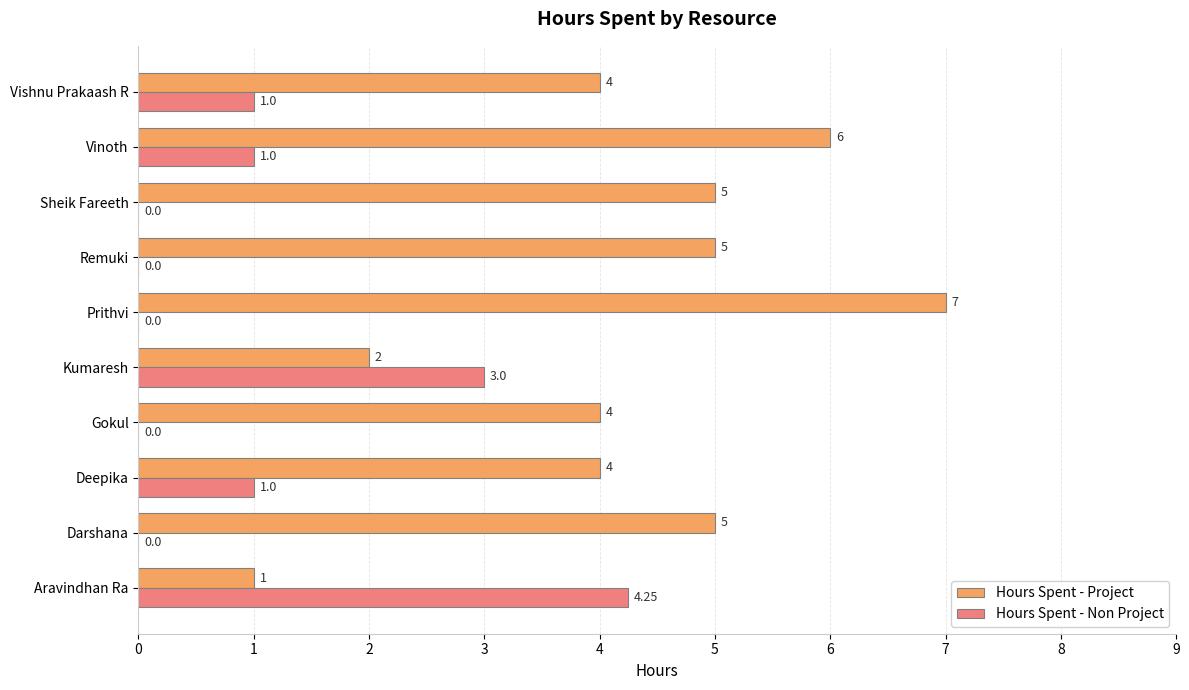

Between Deepika and Vinoth, which series saw the biggest shift?

Hours Spent - Project